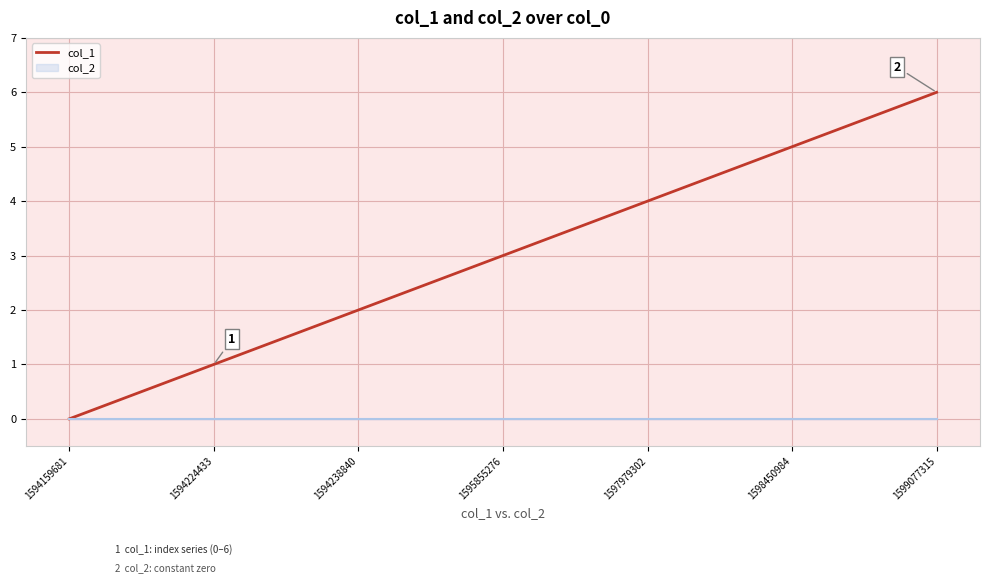

List the labels in order of value, largest first.

1599077315, 1598450984, 1597979302, 1595855276, 1594238840, 1594224433, 1594159681